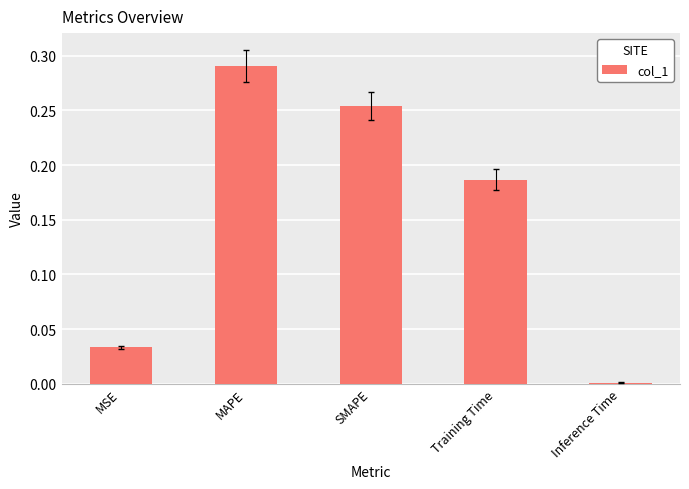

List the labels in order of value, smallest first.

Inference Time, MSE, Training Time, SMAPE, MAPE